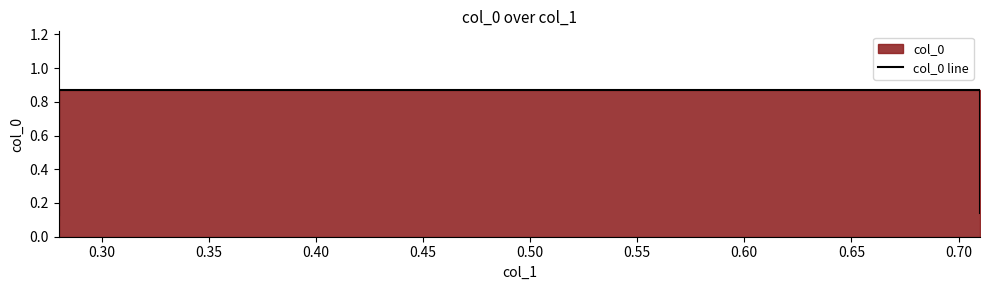

True or false: the data has more than 1 interior local peaks.

False